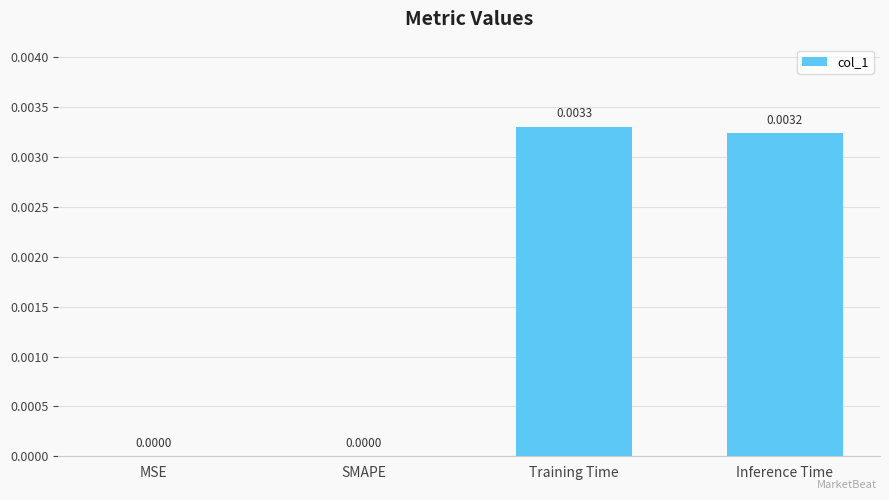

At which category does the chart reach its peak across all series?

Training Time